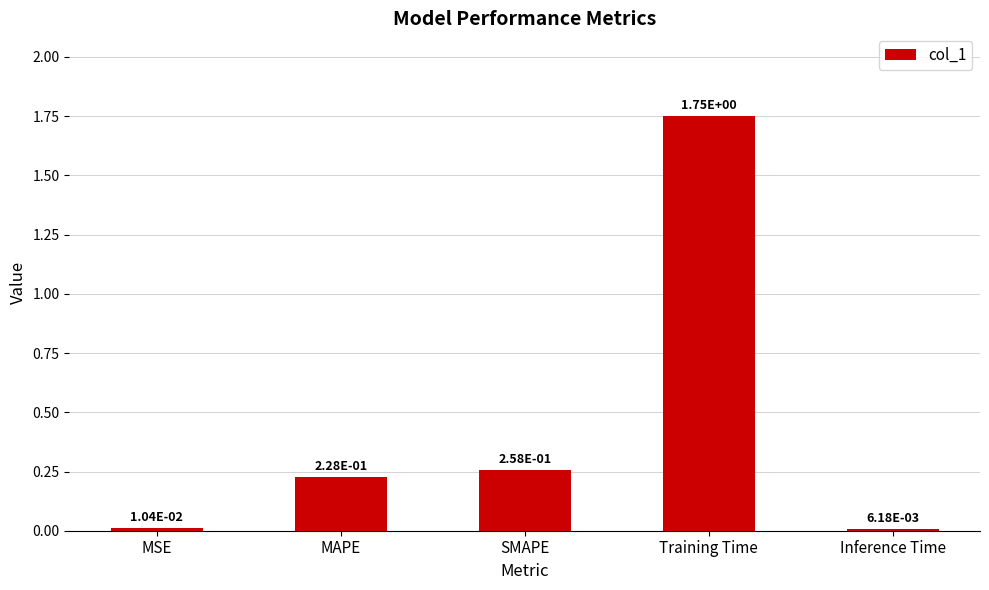

Which has a higher value, Training Time or MAPE?

Training Time